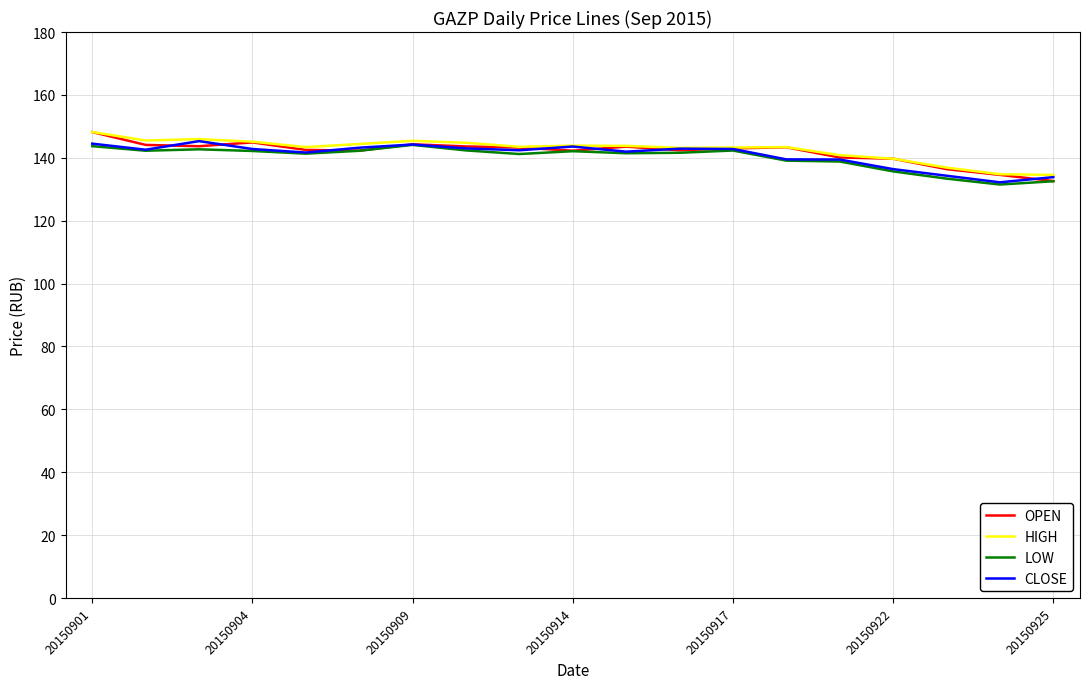

What is the highest value of the HIGH series?

148.2